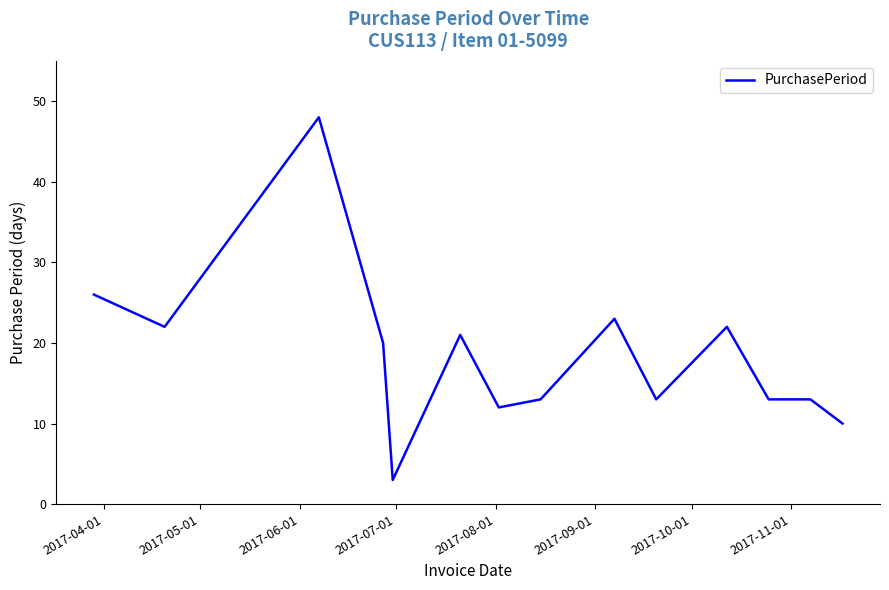

What is the difference between the maximum and minimum values?

45